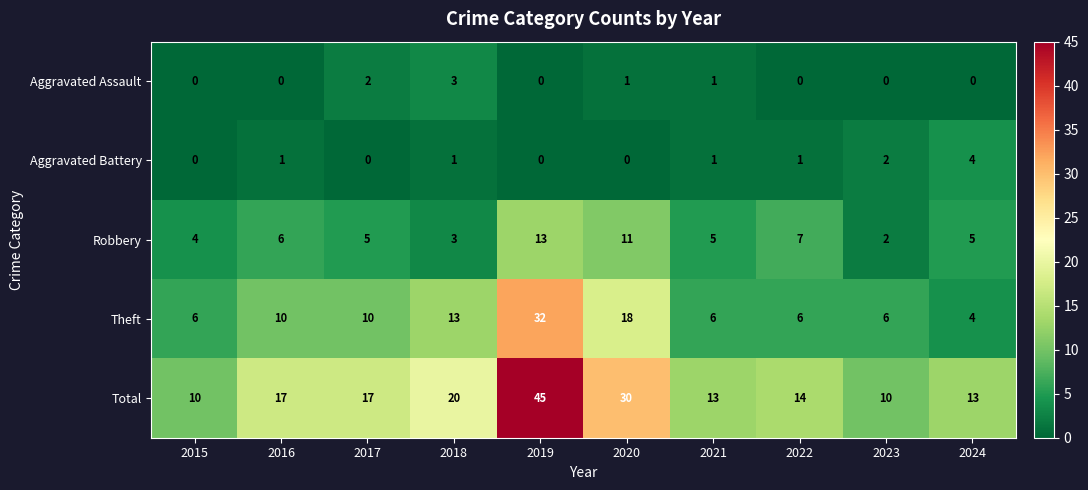

What is the sum of all Total values?

189